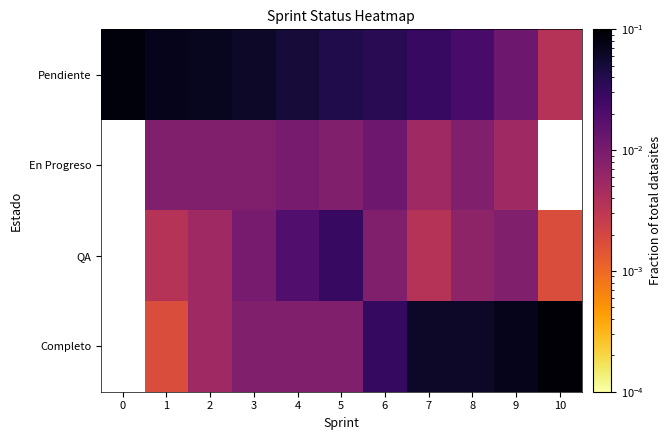

Count the number of data series in this chart.

4